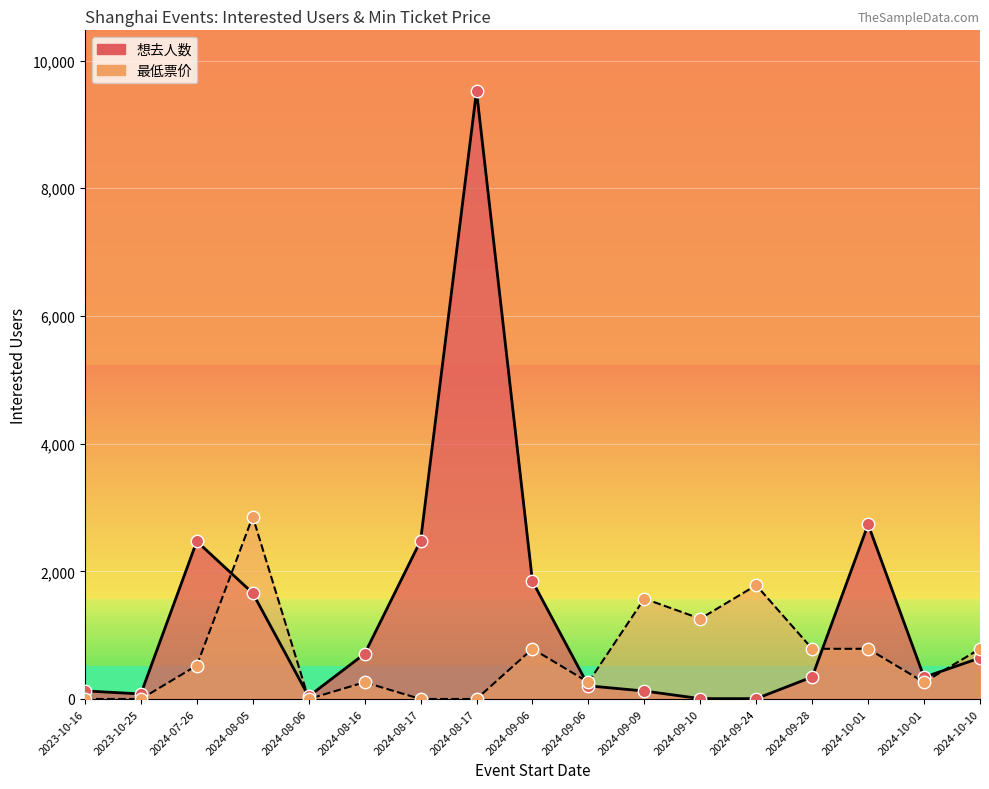

Which series contains the highest Y value?

想去人数